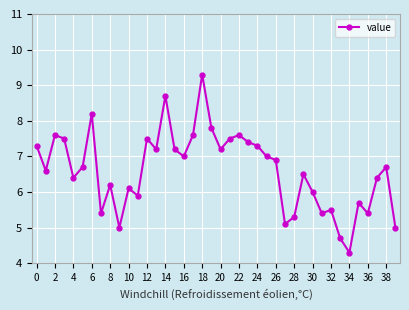

What is the sum of all values?

264.1